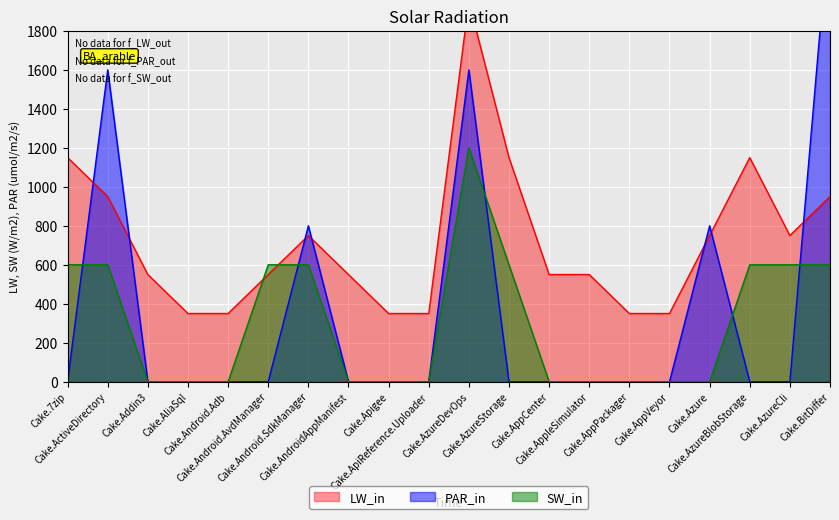

Between Cake.AzureDevOps and Cake.Android.AvdManager, which is larger?

Cake.AzureDevOps